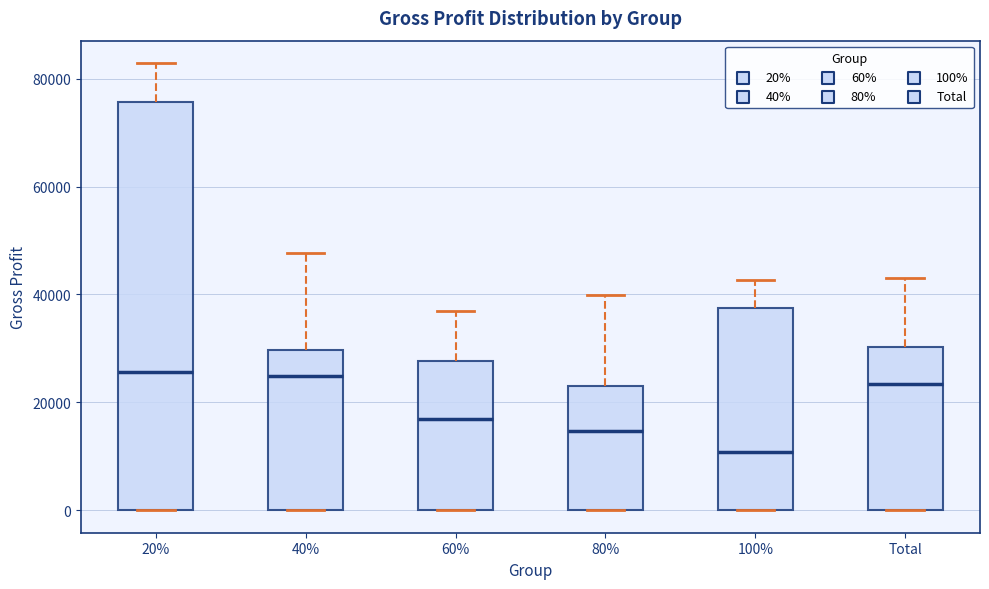

Reading left to right, read every box against the y-axis: the position of its median line, the range the box covers, and the ends of its whiskers. The values are not printed on the chart, so give them approximately, as read against the axis.

20%: median 26000, box 0 to 76000, whiskers 0 to 82000
40%: median 24000, box 0 to 30000, whiskers 0 to 48000
60%: median 16000, box 0 to 28000, whiskers 0 to 36000
80%: median 14000, box 0 to 24000, whiskers 0 to 40000
100%: median 10000, box 0 to 38000, whiskers 0 to 42000
Total: median 24000, box 0 to 30000, whiskers 0 to 44000